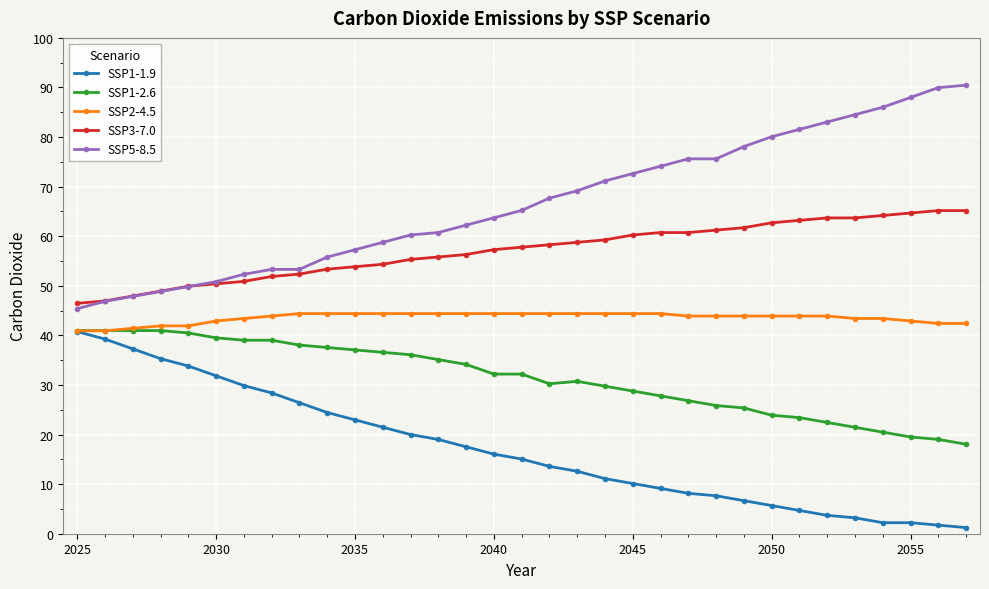

What is the difference between the maximum and minimum values in the SSP1-1.9 series?

39.5